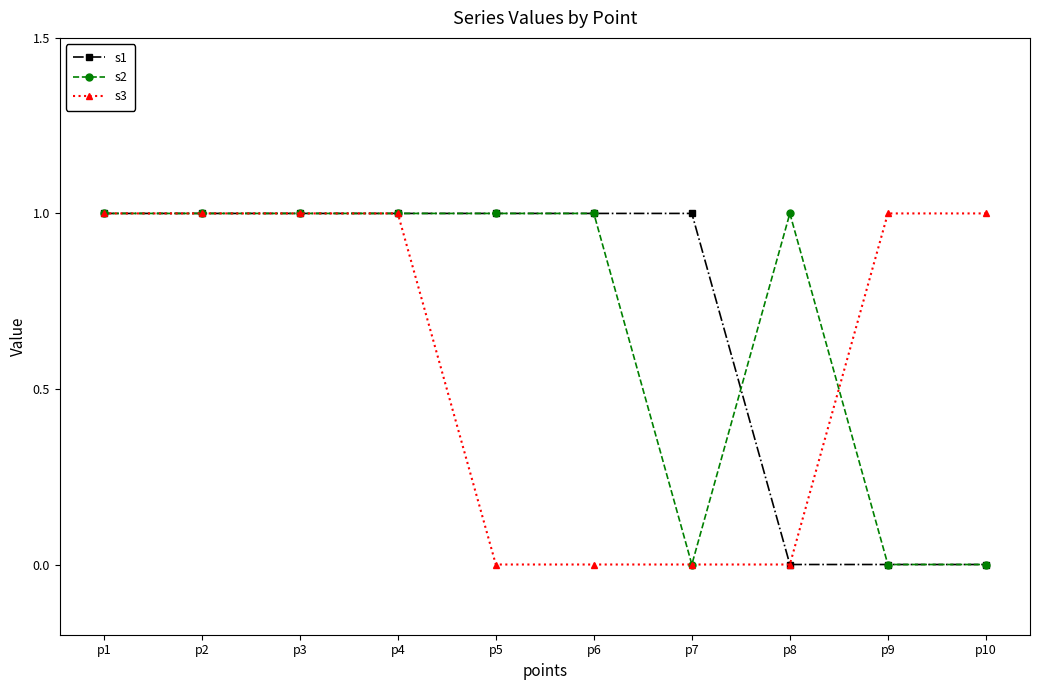

What value does the s3 series have at p10?

1